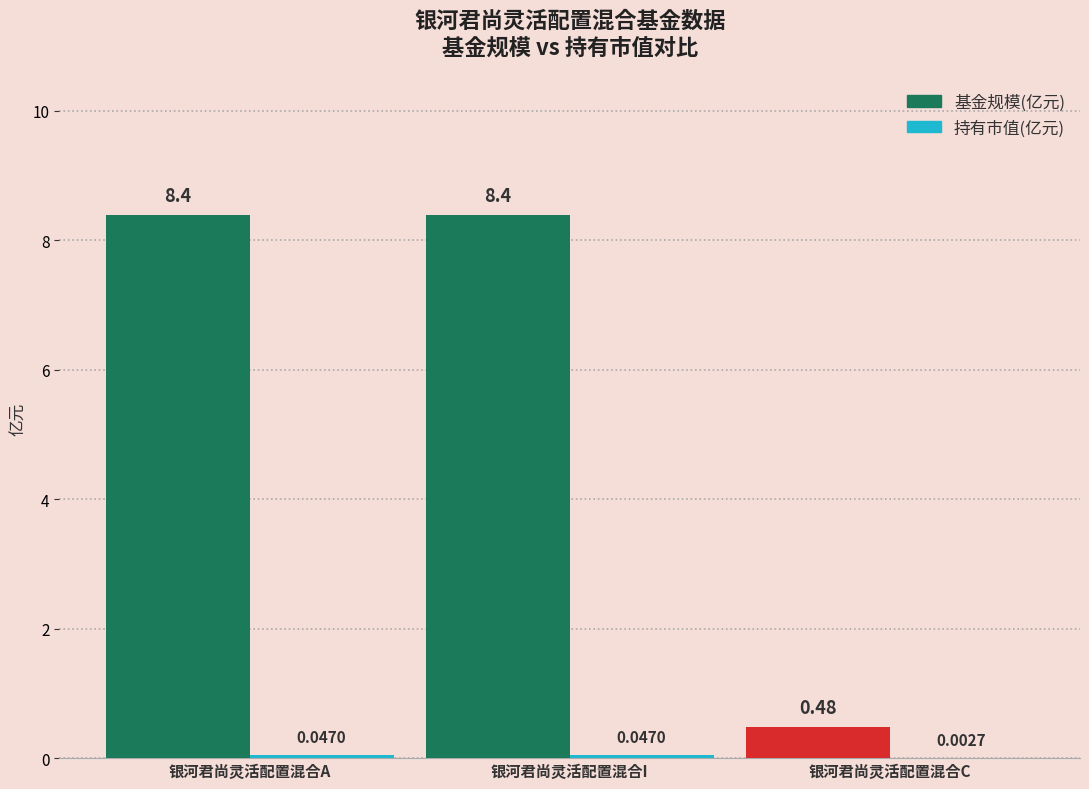

Which series has the largest total across all categories?

基金规模(亿元)